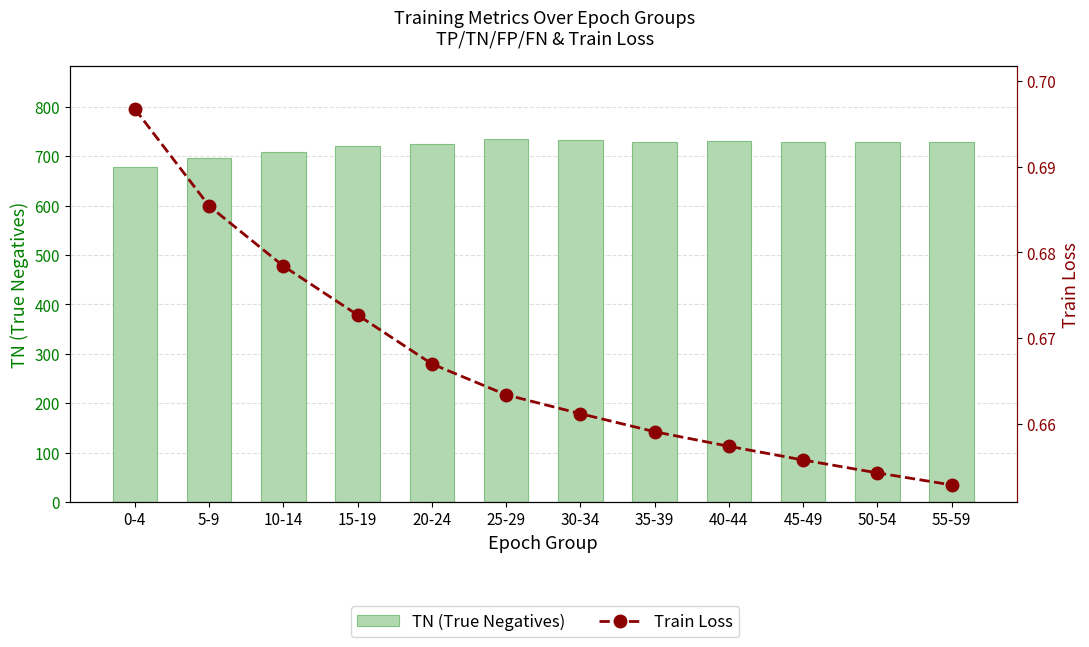

How many categories are shown in the chart?

12